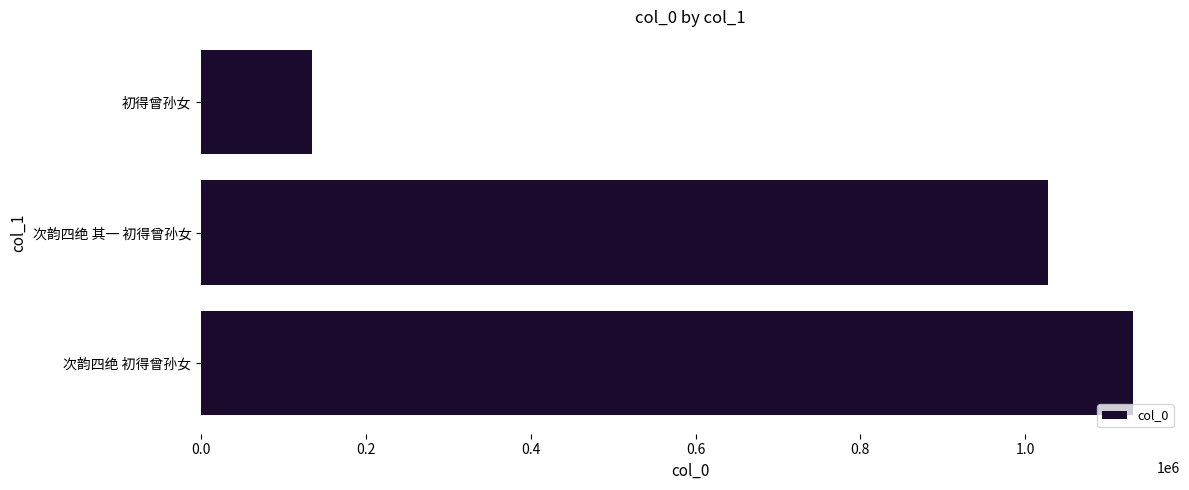

What is the change in value from 次韵四绝 其一 初得曾孙女 to 初得曾孙女?

-892203